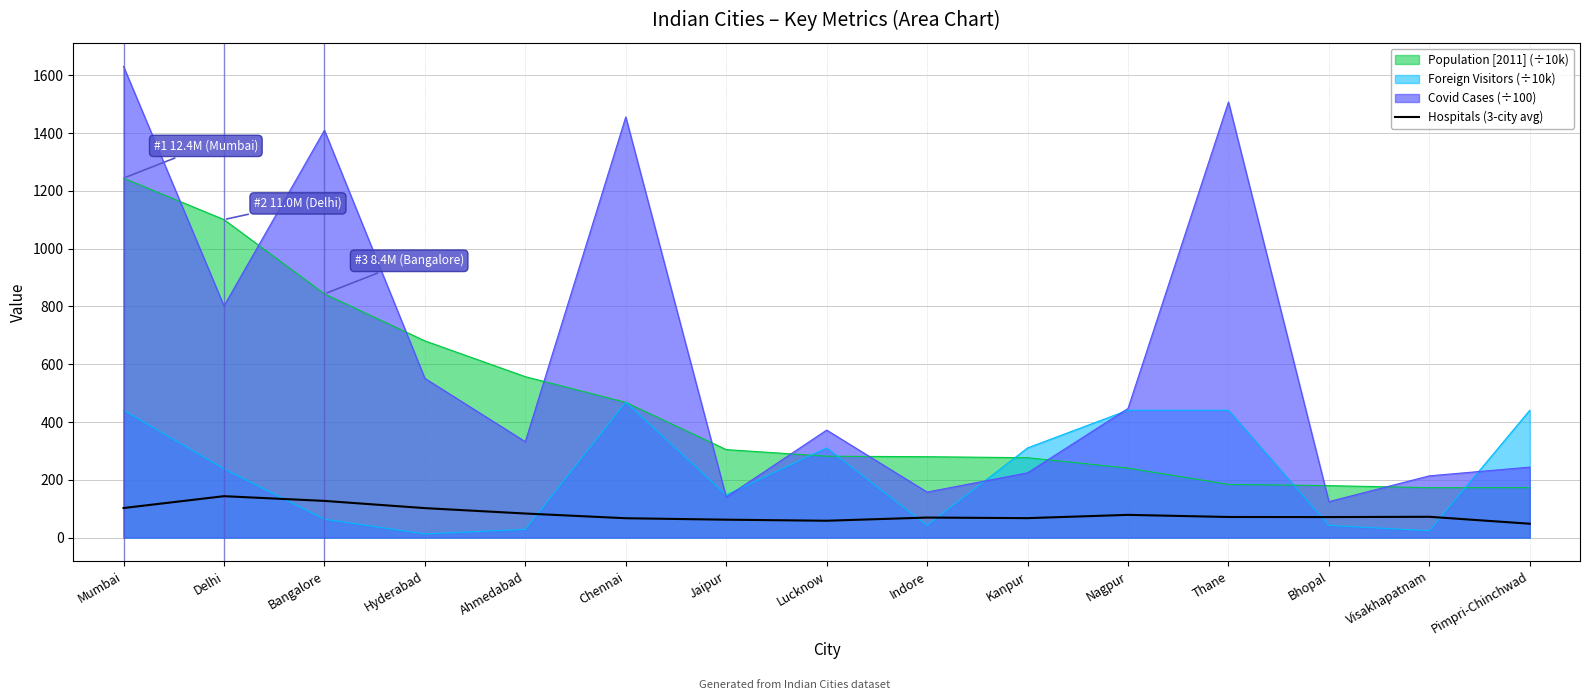

Which series has the widest spread of values?

Covid Cases (÷100)